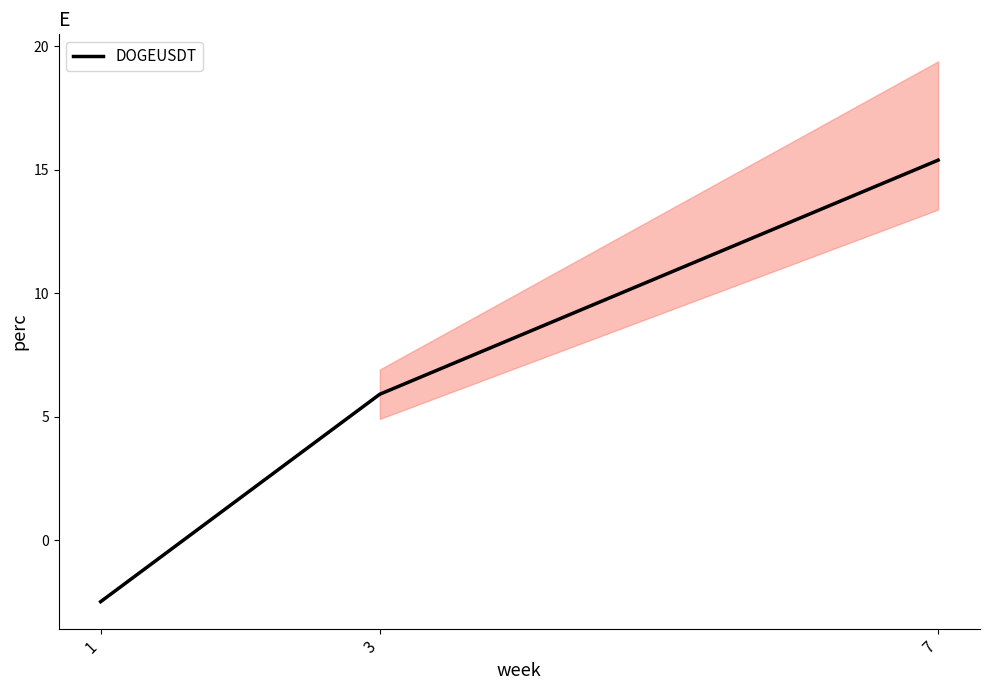

Rank the categories by value from lowest to highest.

1, 3, 7